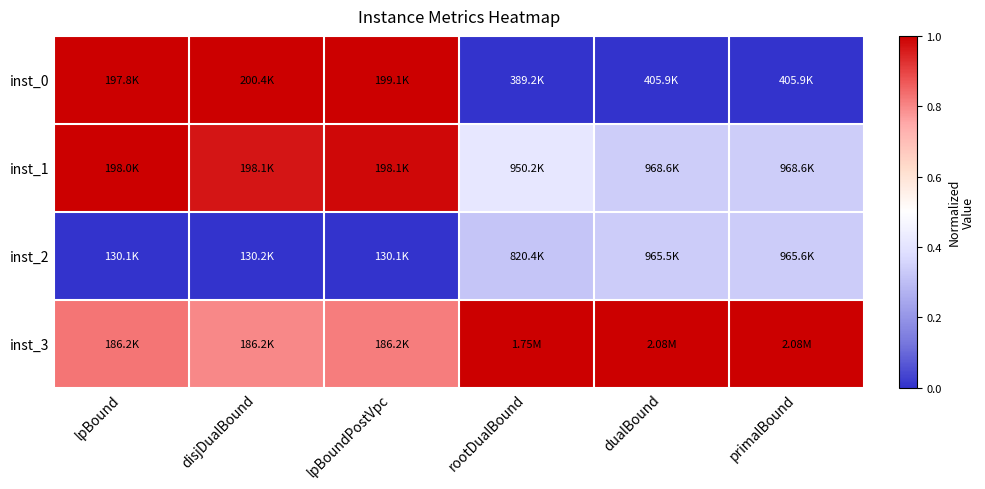

Reading left to right, extract all data points from this chart.

inst_0: lpBound=1.0	disjDualBound=1.0	lpBoundPostVpc=1.0	rootDualBound=0.0	dualBound=0.0	primalBound=0.0
inst_1: lpBound=1.0	disjDualBound=1.0	lpBoundPostVpc=1.0	rootDualBound=0.4	dualBound=0.3	primalBound=0.3
inst_2: lpBound=0.0	disjDualBound=0.0	lpBoundPostVpc=0.0	rootDualBound=0.3	dualBound=0.3	primalBound=0.3
inst_3: lpBound=0.8	disjDualBound=0.8	lpBoundPostVpc=0.8	rootDualBound=1.0	dualBound=1.0	primalBound=1.0